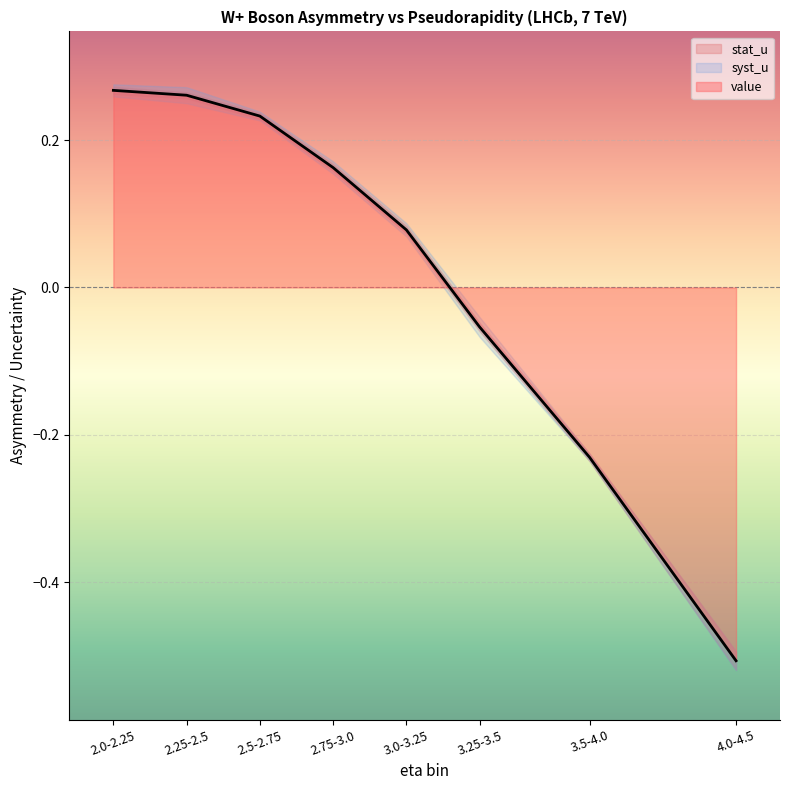

Where do syst_u and stat_u first cross each other?

3.25-3.5 and 3.5-4.0